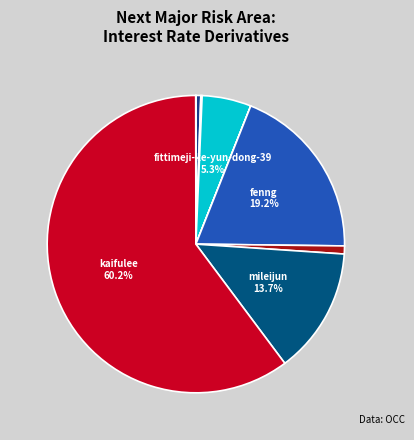

What is the largest slice in the pie chart?

kaifulee